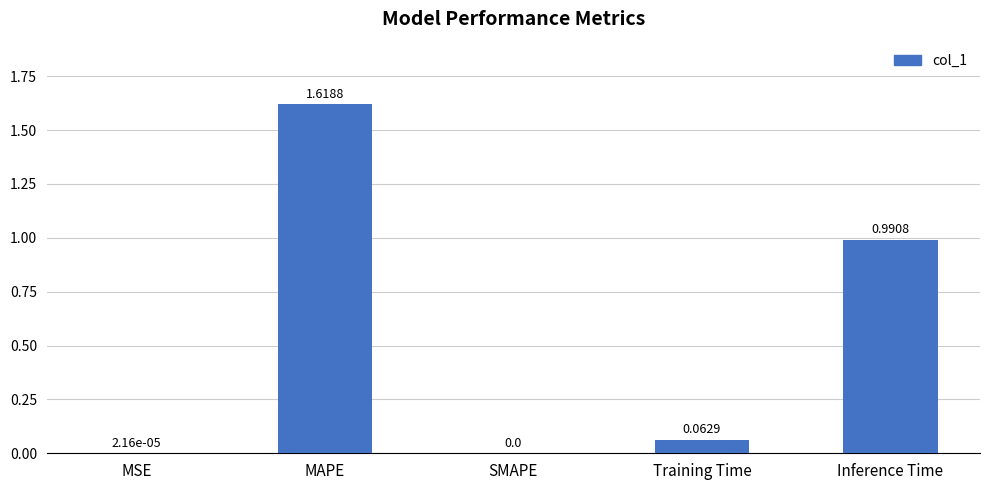

What is the sum of all values?

2.7